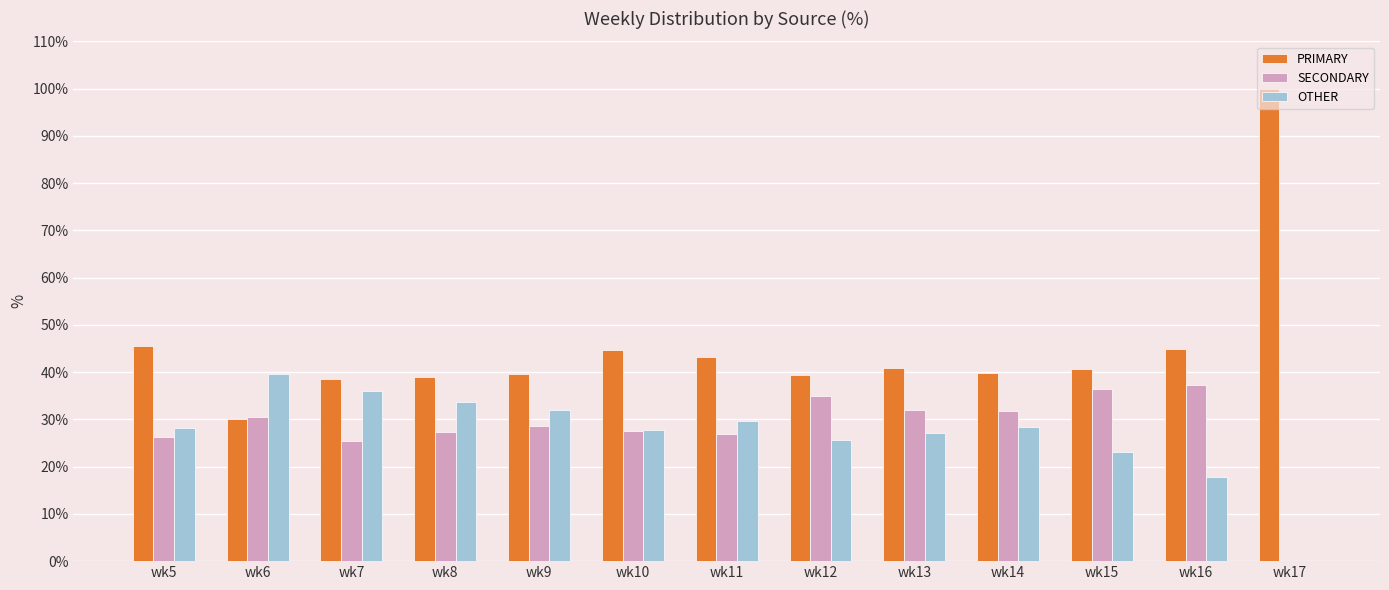

Which label corresponds to the largest value in the chart?

wk17